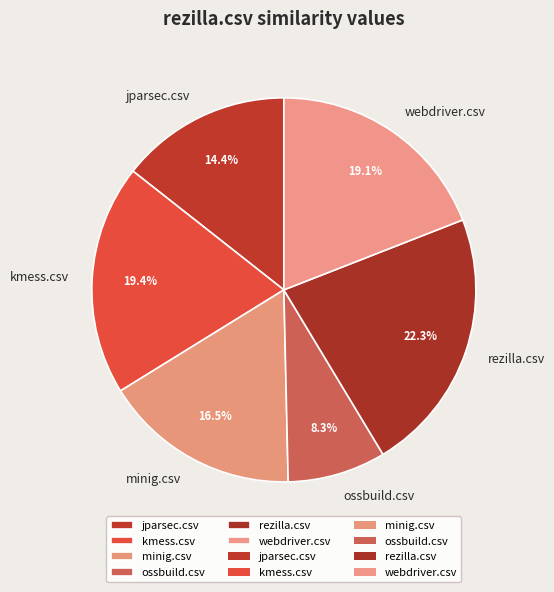

Which has a higher value, rezilla.csv or jparsec.csv?

rezilla.csv